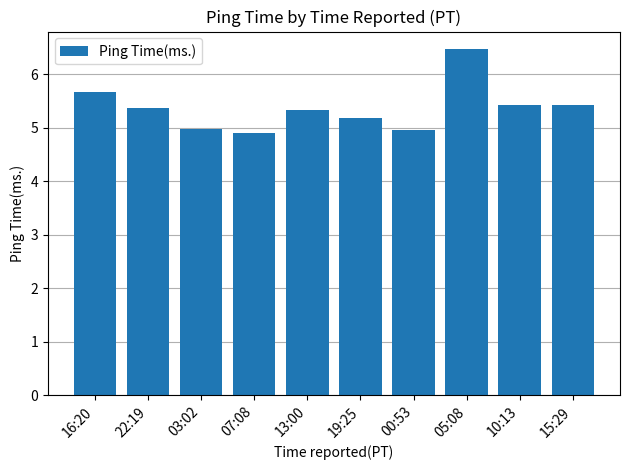

What is the change in value from 07:08 to 15:29?

+0.5